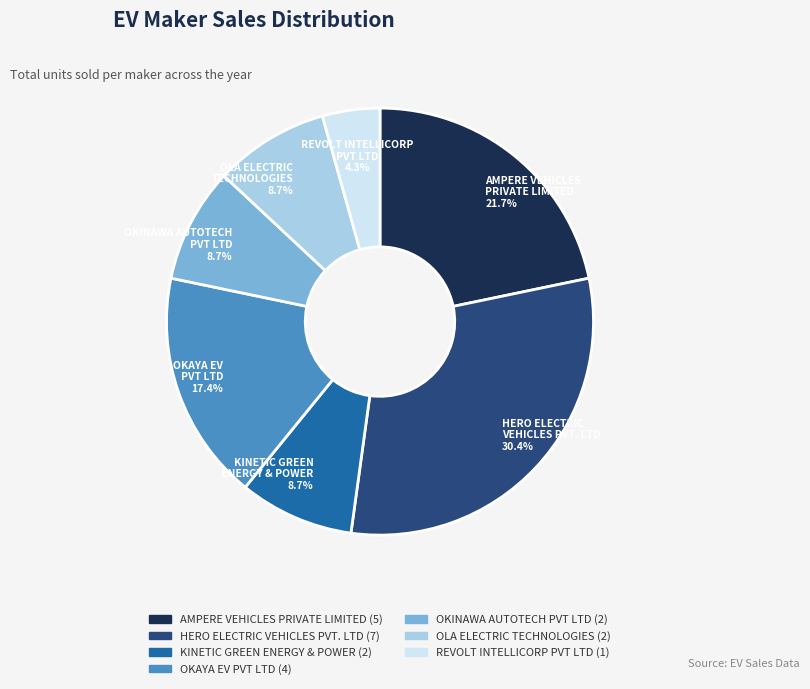

Combined, do AMPERE VEHICLES PRIVATE LIMITED and OLA ELECTRIC TECHNOLOGIES account for over 50%?

No